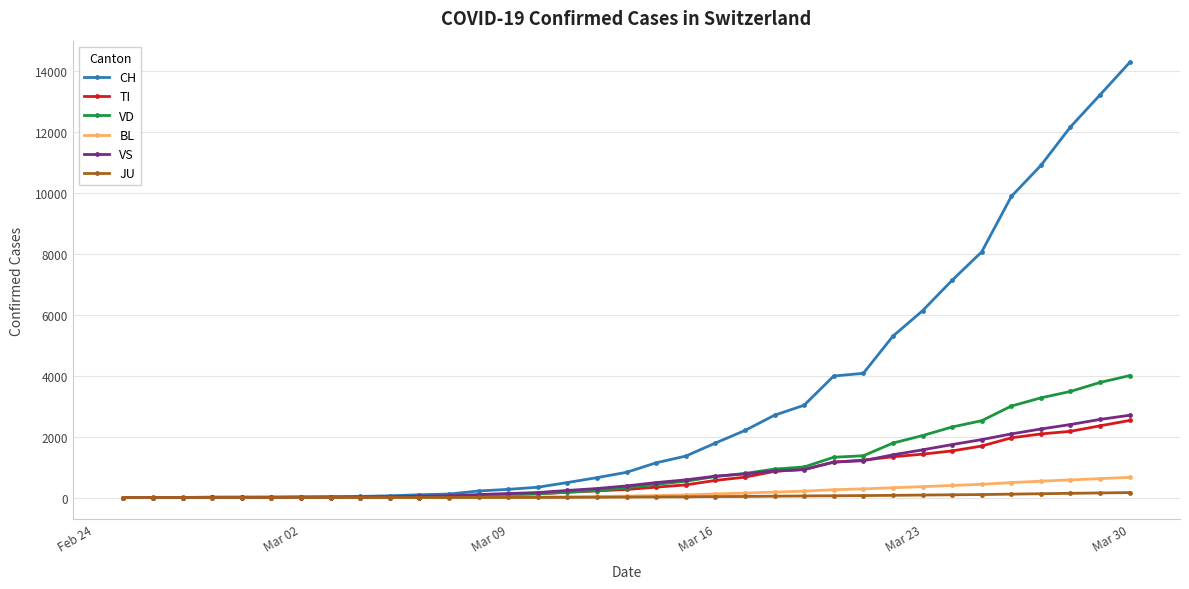

What is the difference between the second highest and minimum values in the TI series?

2353